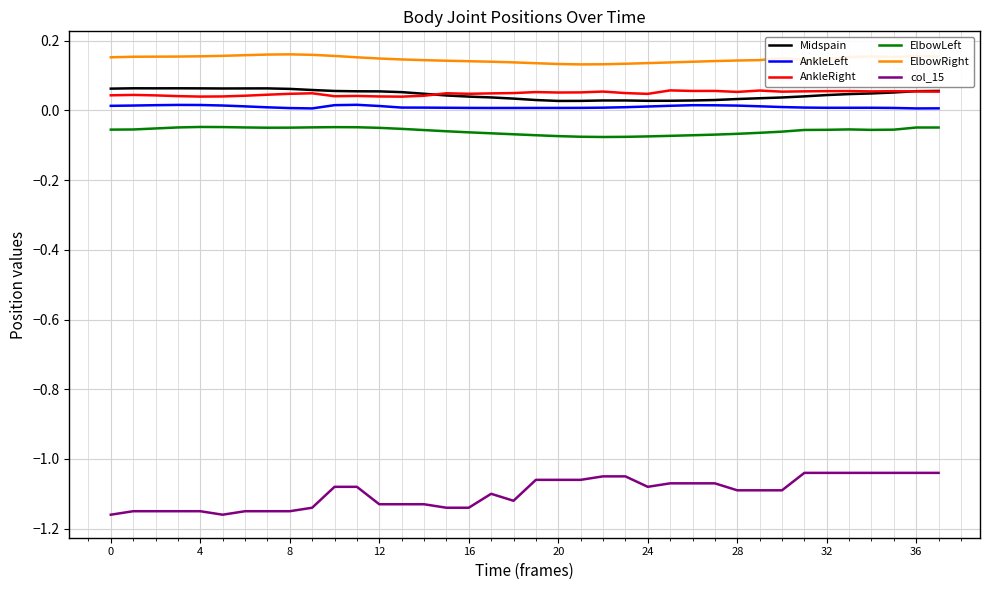

How many lines are shown in the chart?

6